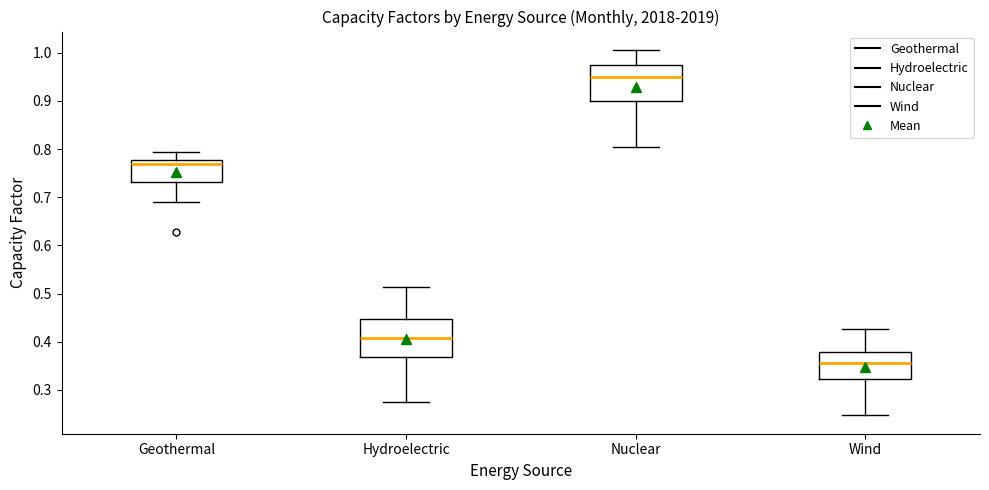

Reading left to right, read every box against the y-axis: the position of its median line, the range the box covers, and the ends of its whiskers. The values are not printed on the chart, so give them approximately, as read against the axis.

Geothermal: median 0.77, box 0.73 to 0.78, whiskers 0.69 to 0.79
Hydroelectric: median 0.41, box 0.37 to 0.45, whiskers 0.28 to 0.51
Nuclear: median 0.95, box 0.90 to 0.97, whiskers 0.80 to 1.01
Wind: median 0.36, box 0.32 to 0.38, whiskers 0.25 to 0.43